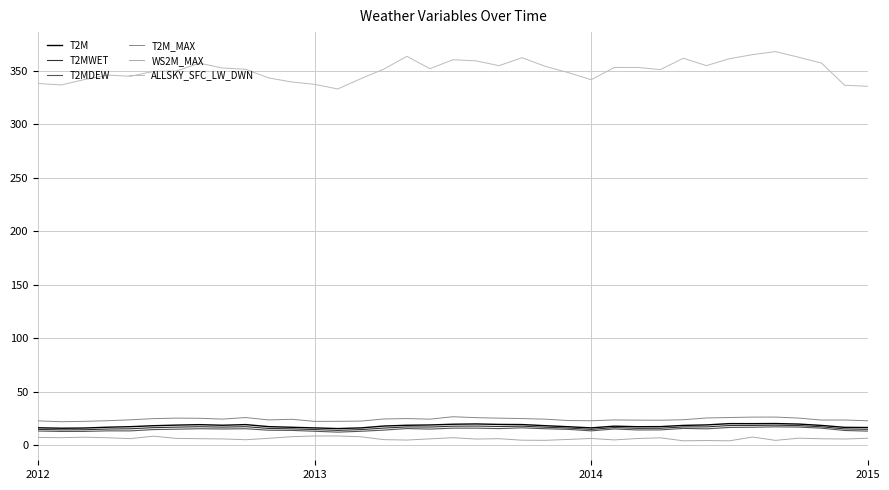

True or false: T2M and WS2M_MAX cross at least once.

False